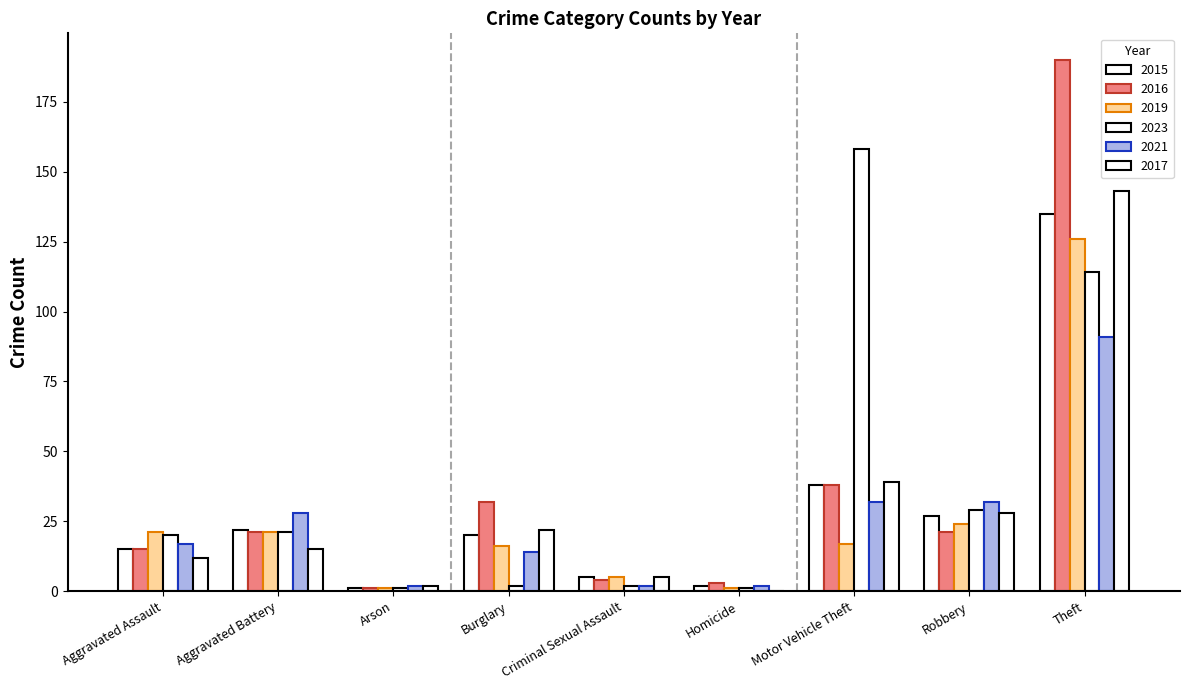

What is the difference between the second highest and minimum values in the 2016 series?

37